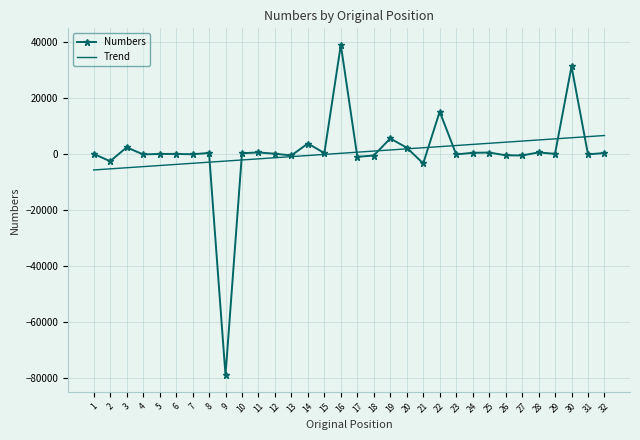

At 28, list the series in order from smallest to largest.

Numbers, Trend